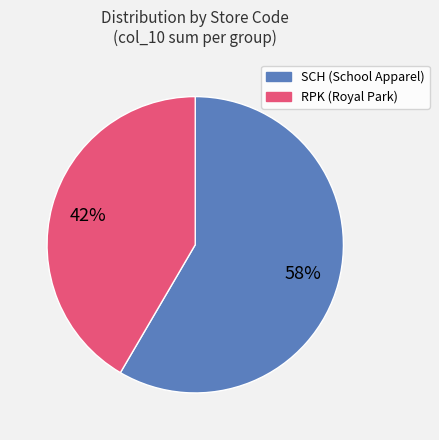

To the nearest percent, what percentage of the pie is RPK?

42%